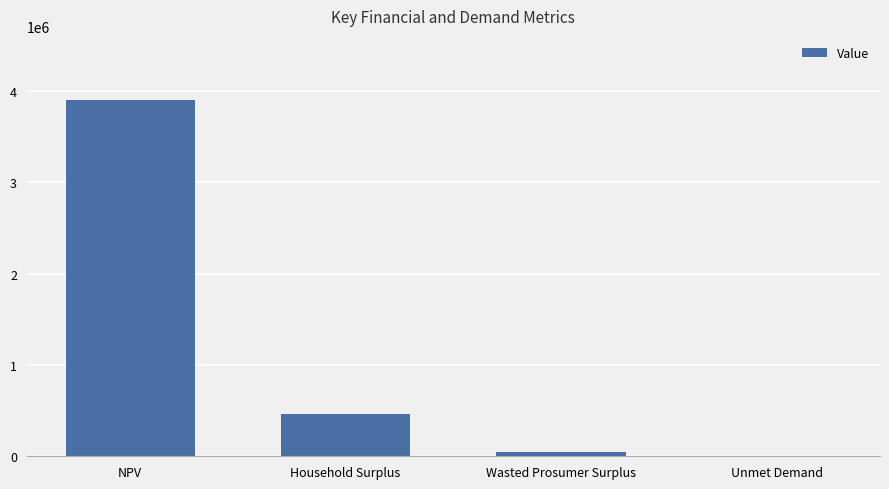

Are the bars grouped side by side (vs. stacked)?

No